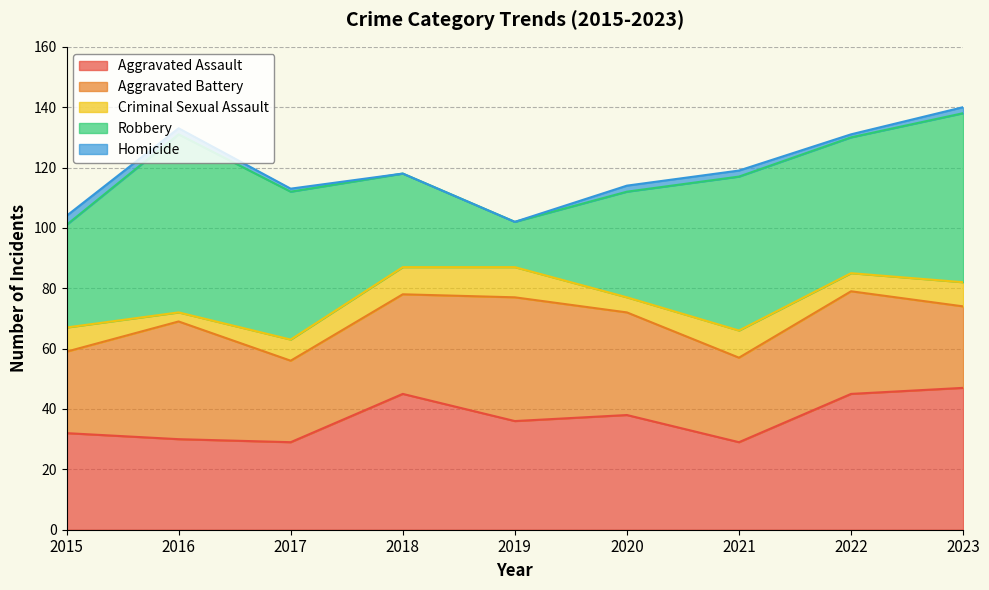

What is the sum of the Robbery values at 2016 and 2022?

104